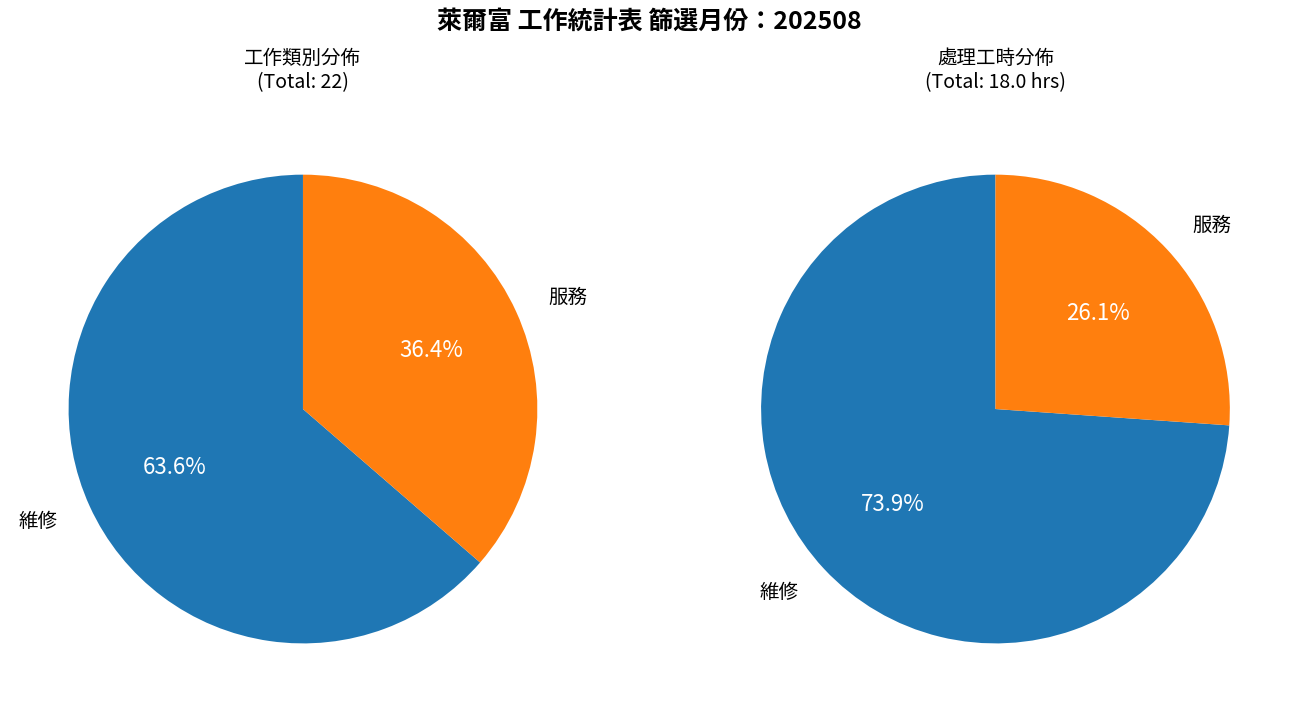

How many segments does this pie chart have?

2